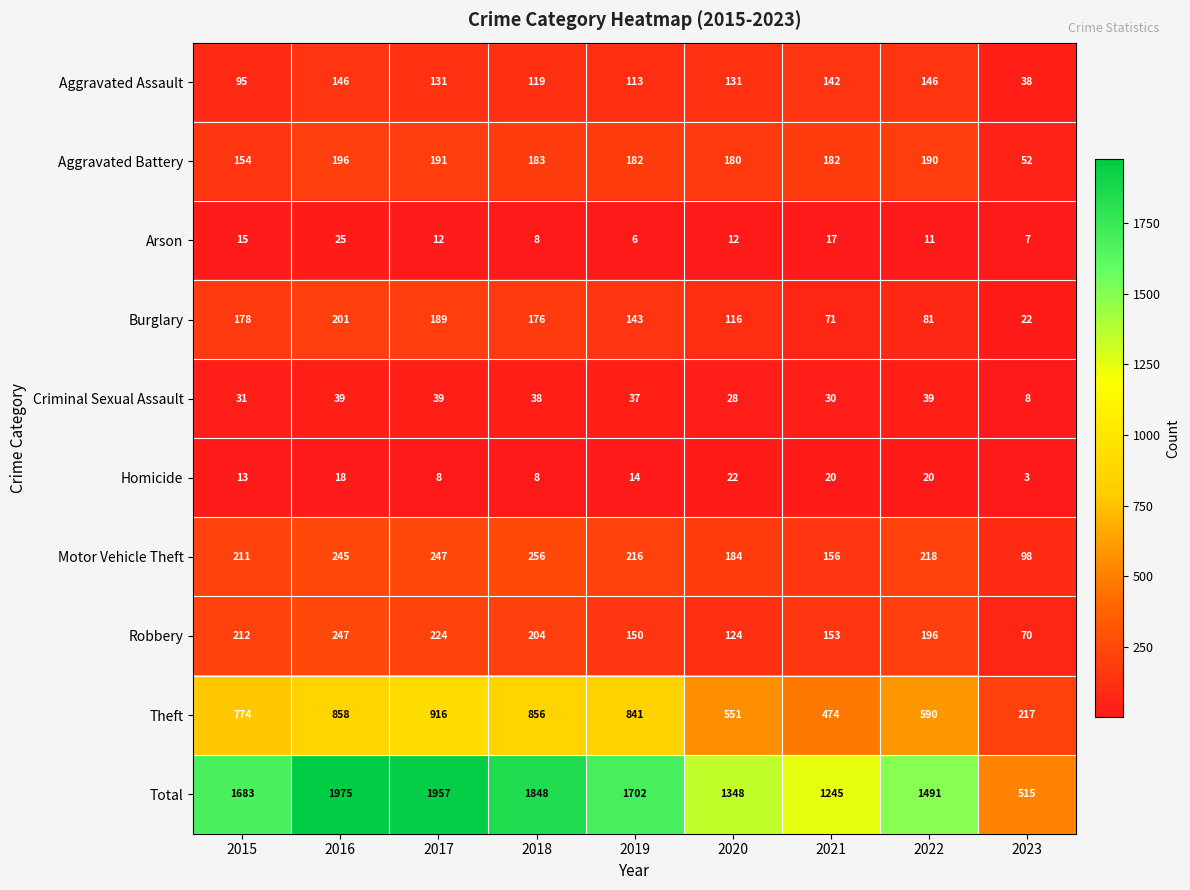

List the series in order of their peak value, highest first.

Total, Theft, Motor Vehicle Theft, Robbery, Burglary, Aggravated Battery, Aggravated Assault, Criminal Sexual Assault, Arson, Homicide